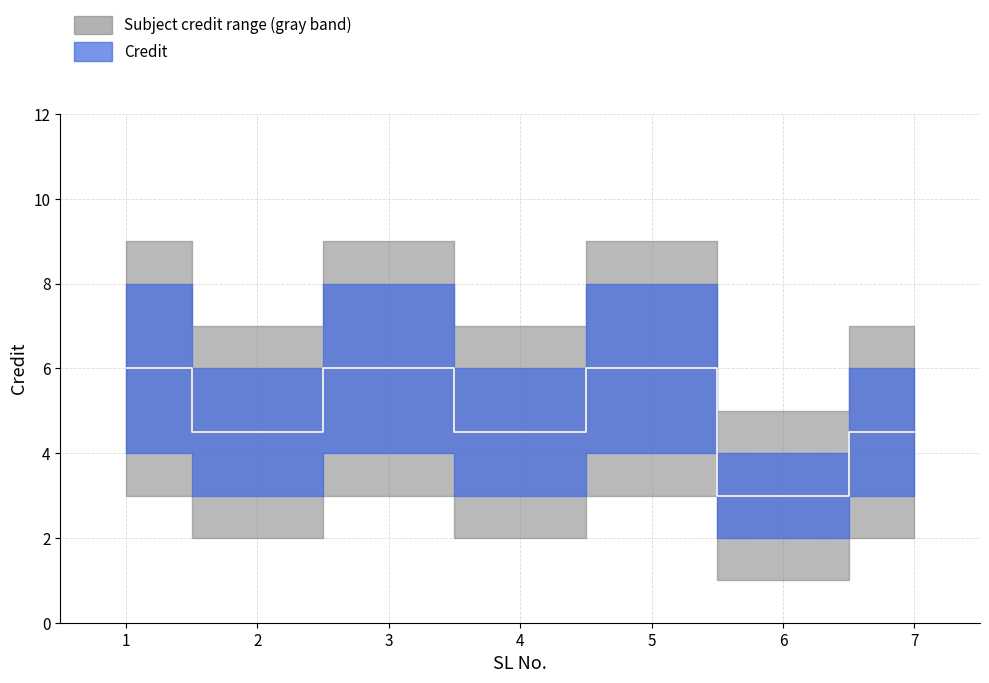

Rank the categories by Credit_upper value from lowest to highest.

6, 2, 4, 7, 1, 3, 5